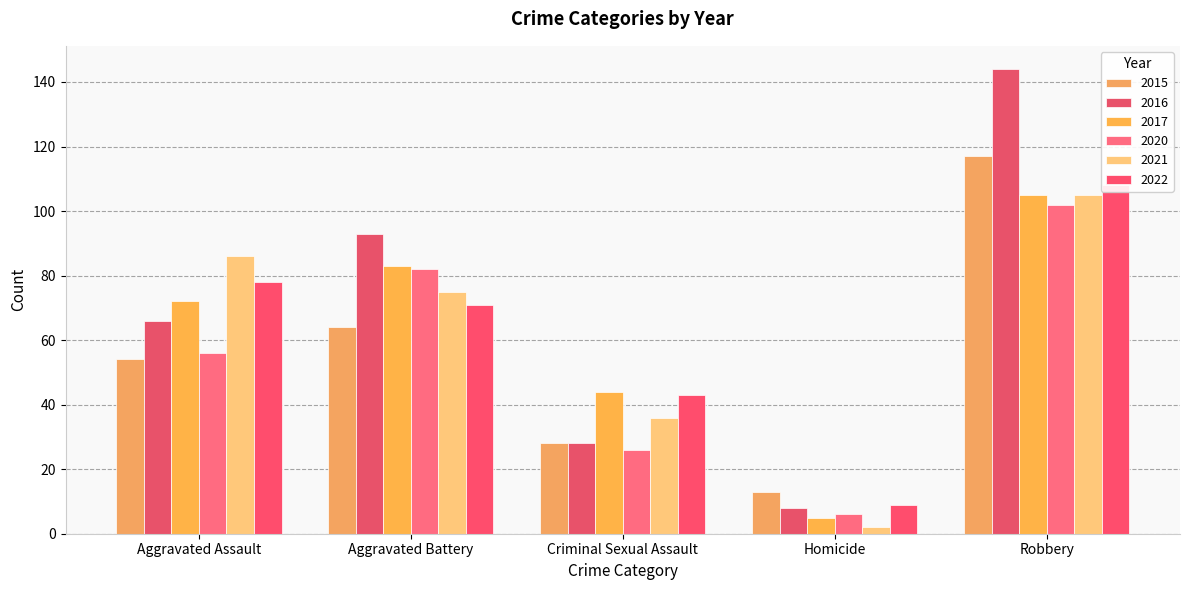

Where does the 2015 series first go above 54?

Aggravated Battery